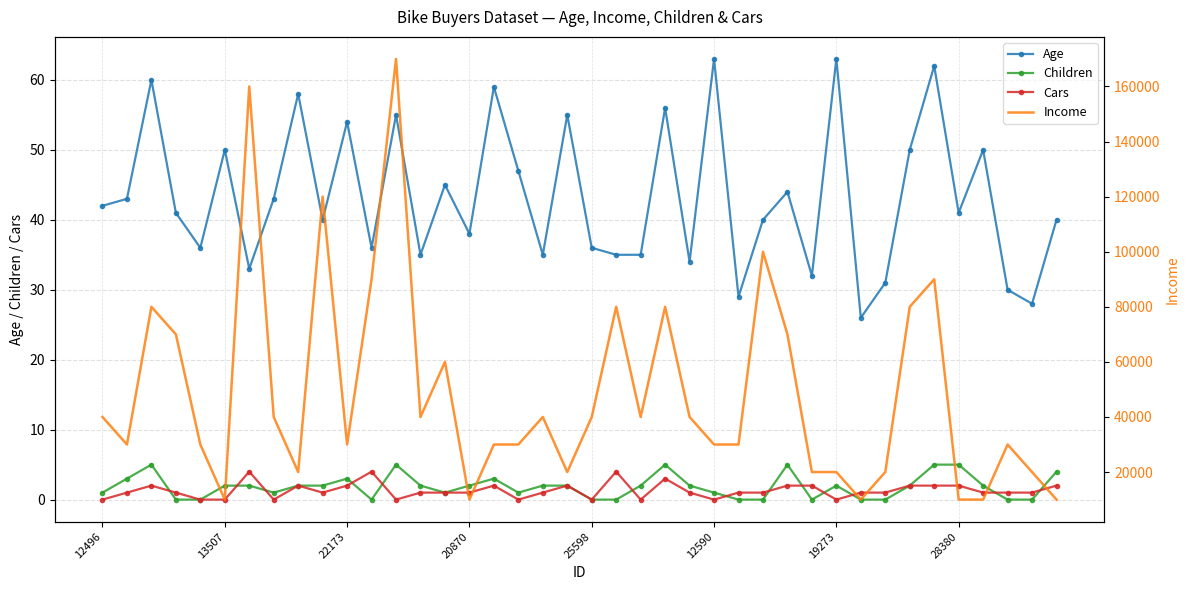

What is the maximum value shown in the chart?

170000